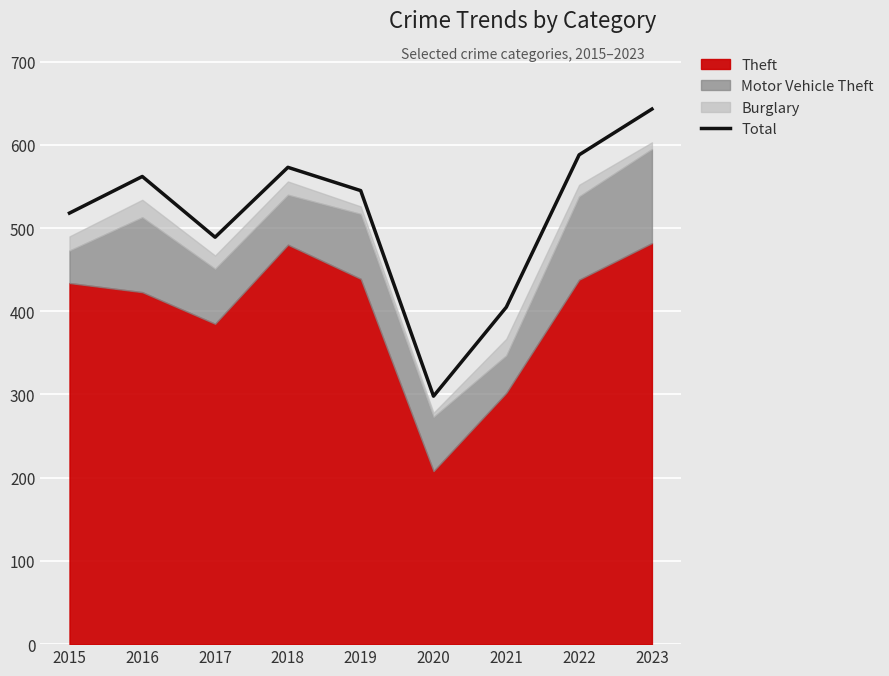

How many points are higher than both their immediate neighbors (excluding endpoints)?

2